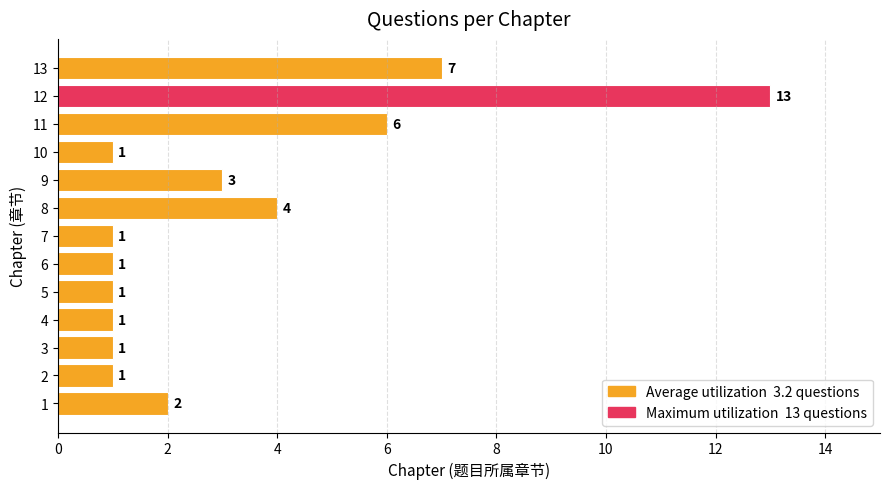

What is the minimum value shown in the chart?

1